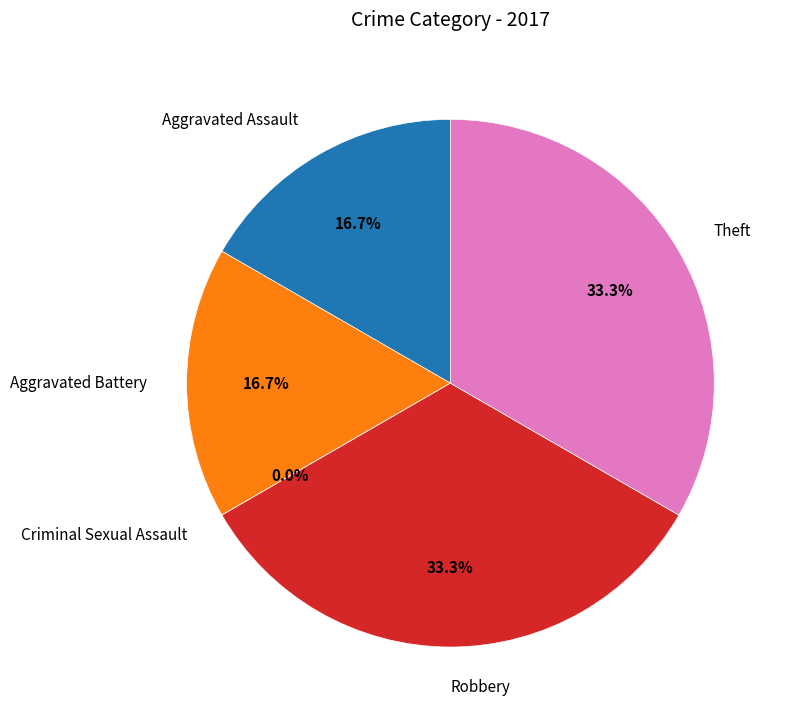

To the nearest percent, what is the average slice percentage?

20%